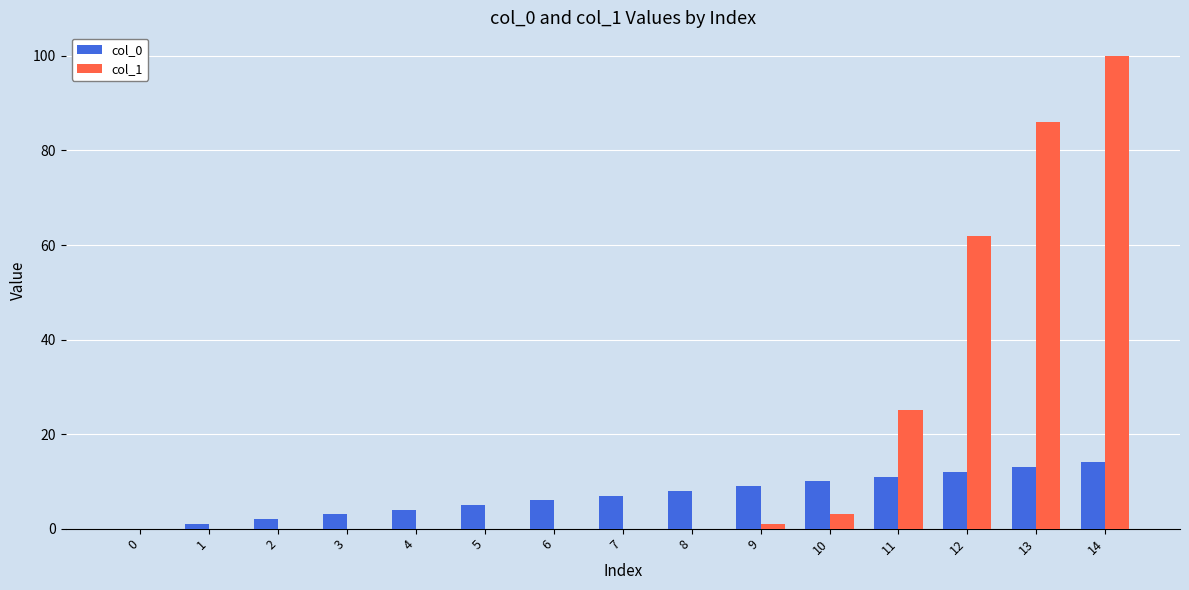

True or false: col_1 has a value of 0 at 3.

True